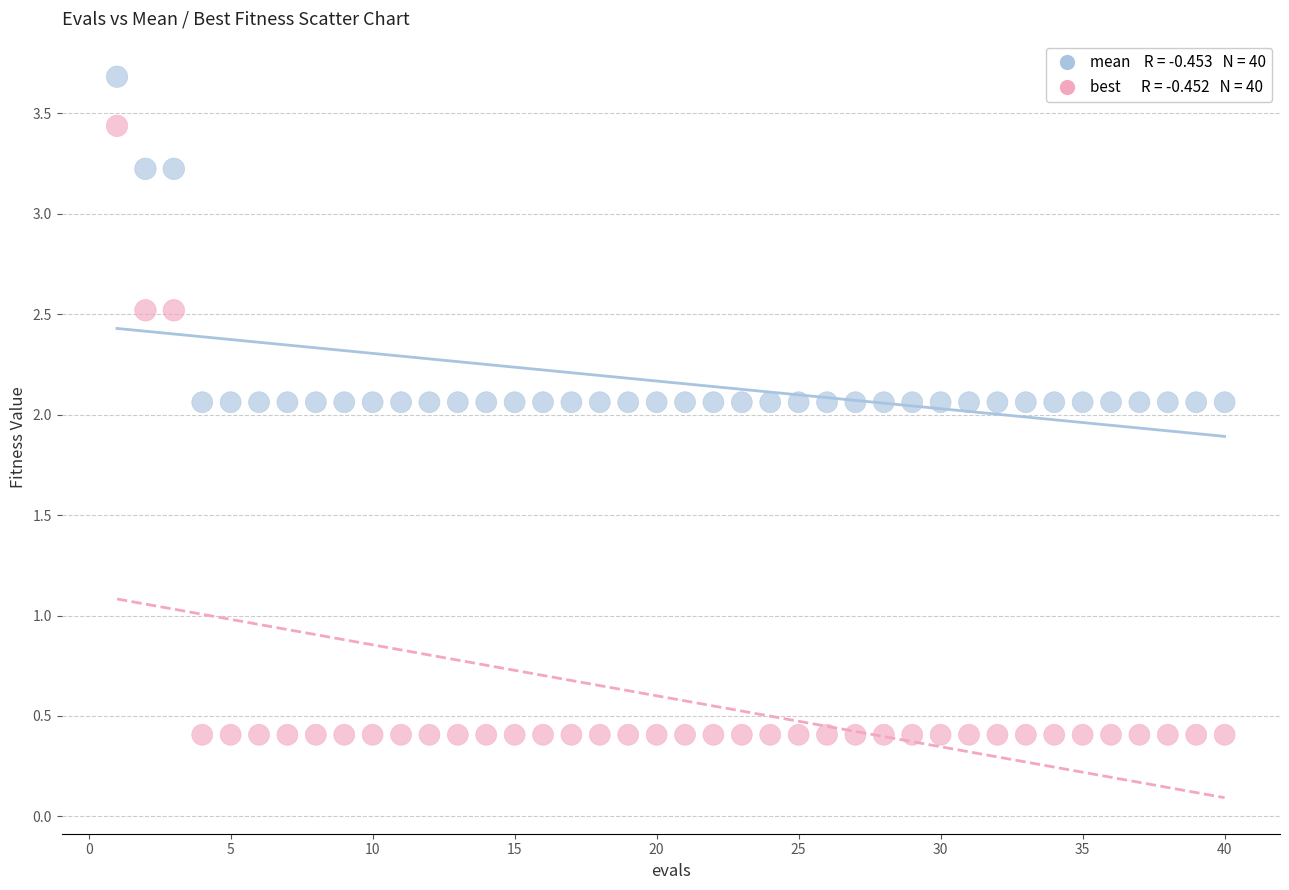

Across all data points, what is the range of X values (max minus min)?

39.0